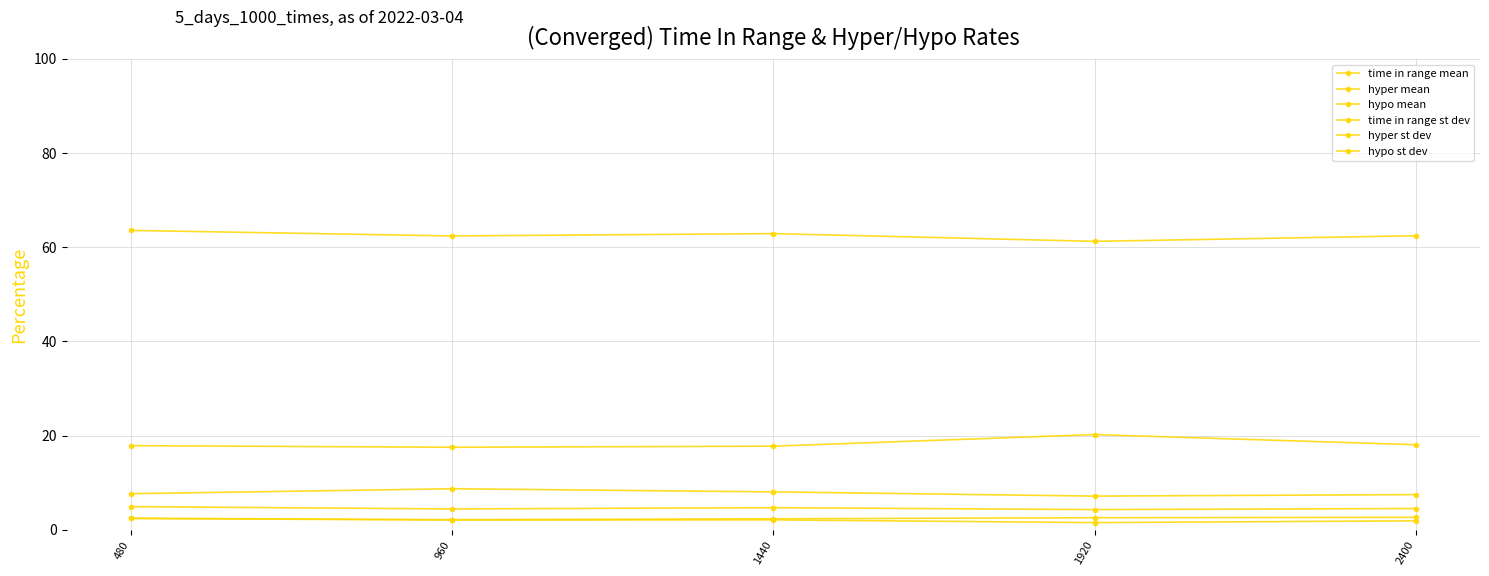

True or false: time in range mean and hyper st dev intersect in this chart.

False